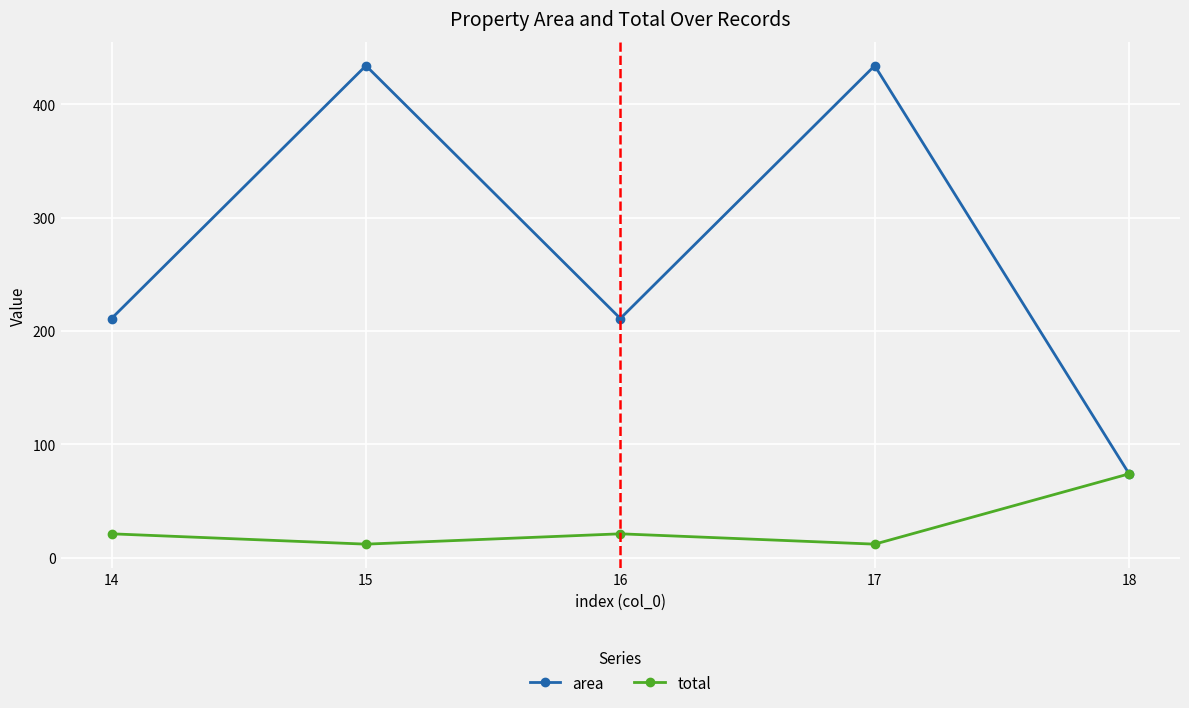

Where is the first local maximum for total?

16